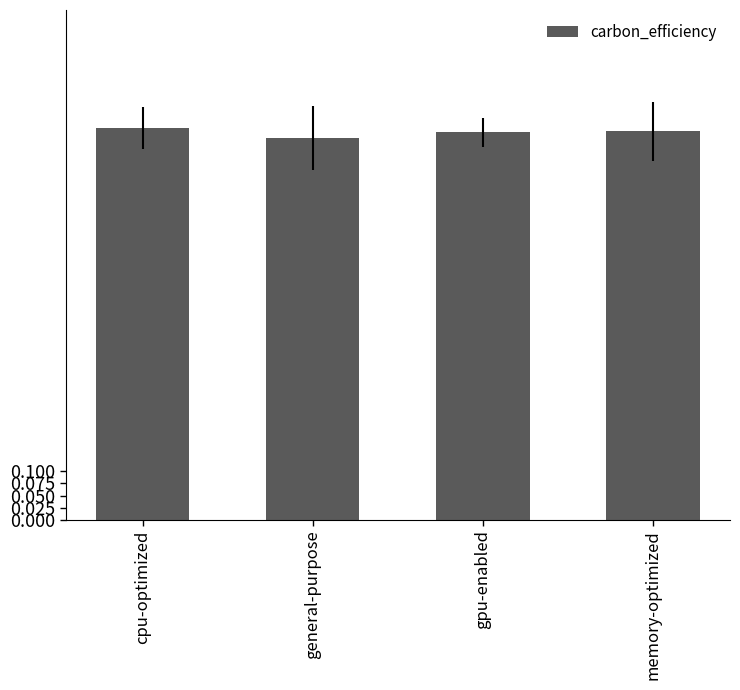

What is the label of the 3rd bar from the right?

general-purpose